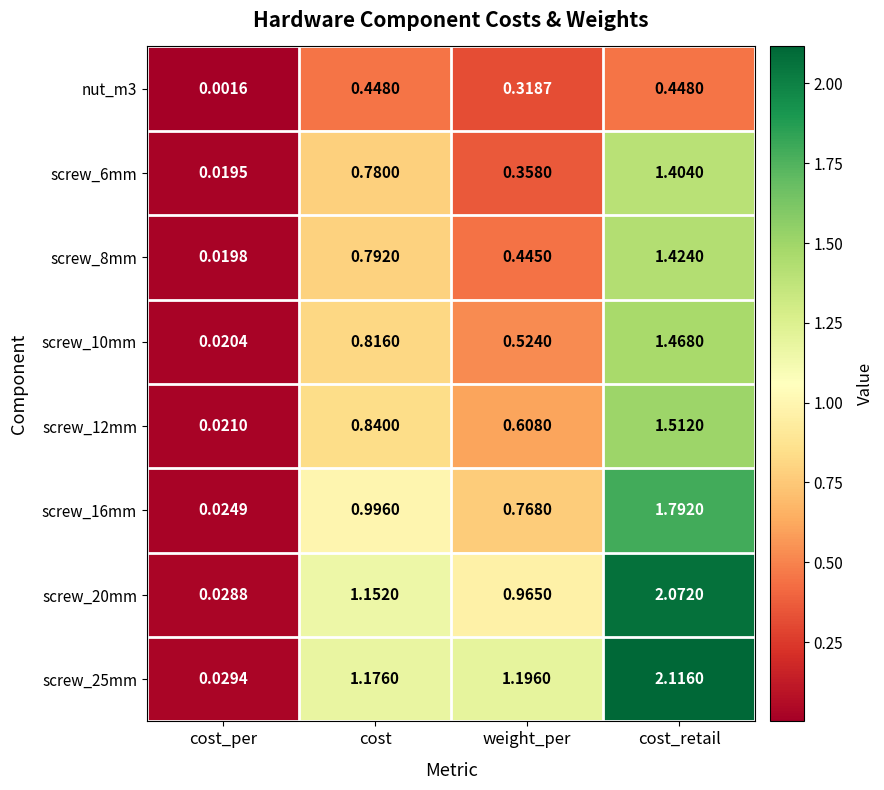

Which category has the lowest value in the screw_8mm series?

cost_per